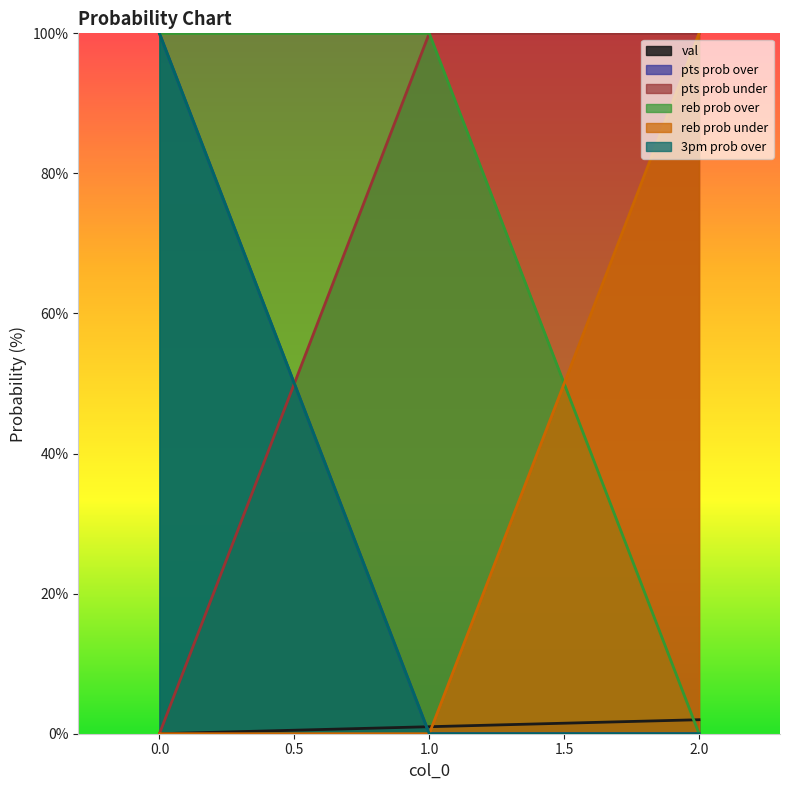

At which label is val closest to 1?

1